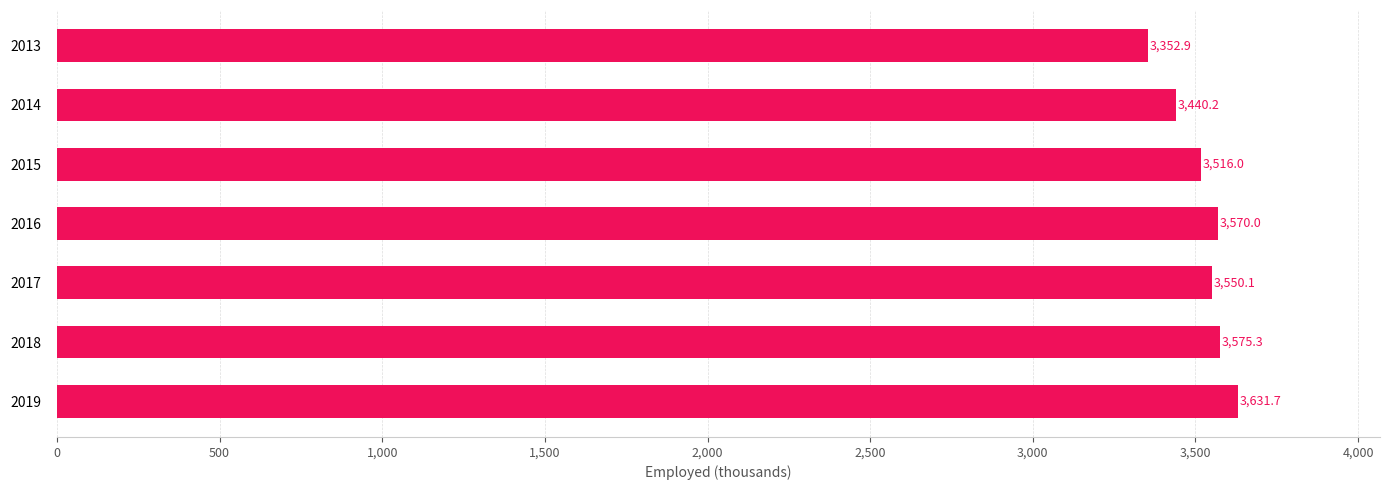

What is the change in value from 2013 to 2015?

+163.1